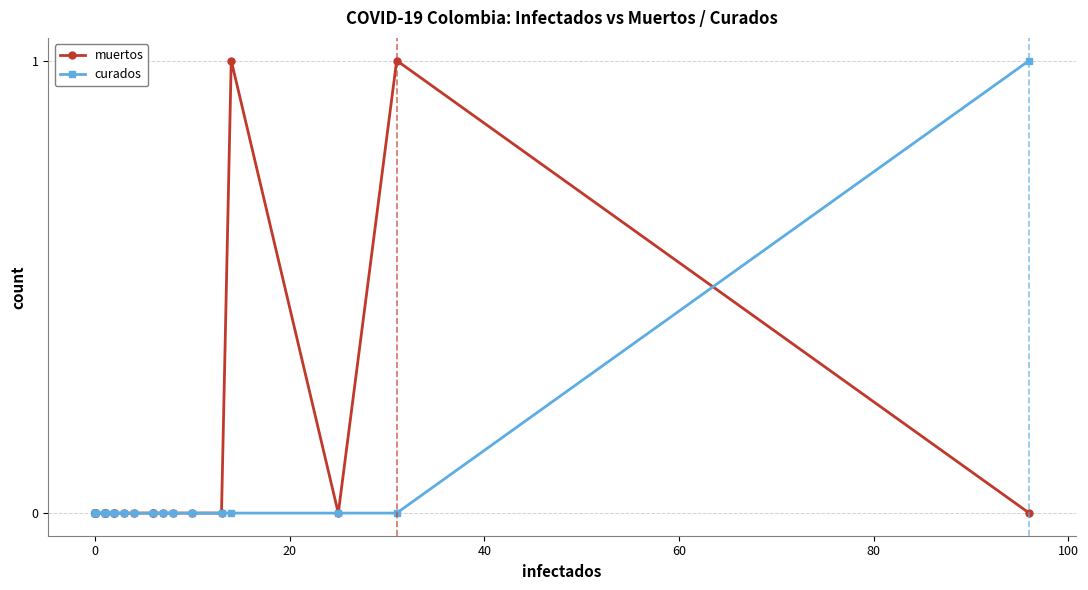

How many data points in muertos are above 0?

2